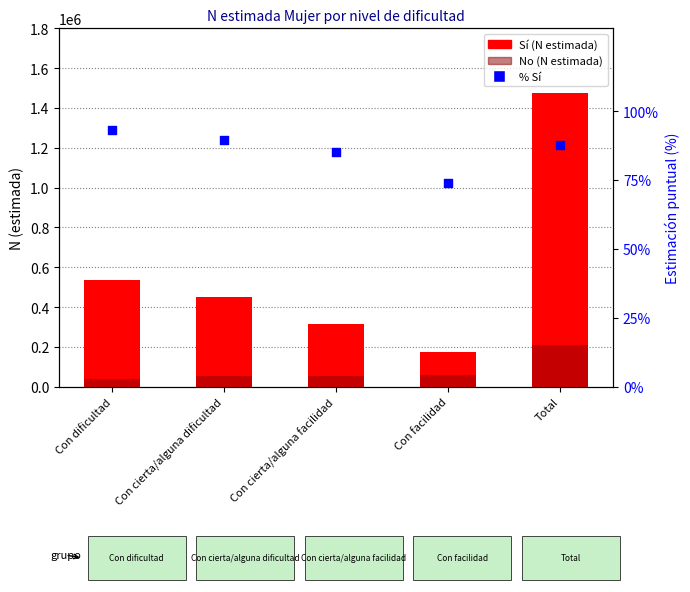

Which series contains the highest Y value?

Sí